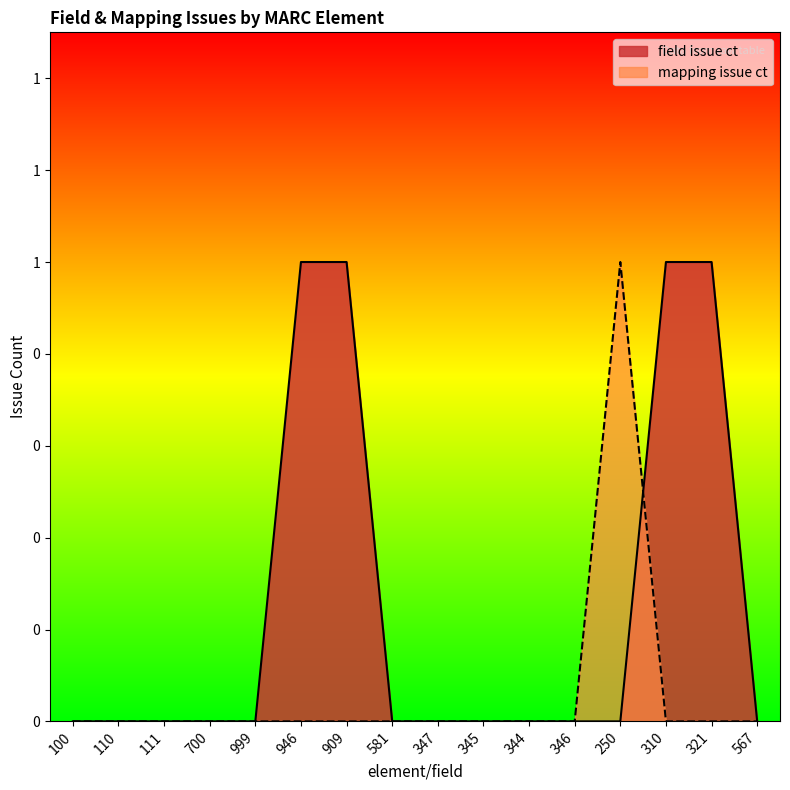

Between which two adjacent categories do field issue ct and mapping issue ct first intersect?

250 and 310